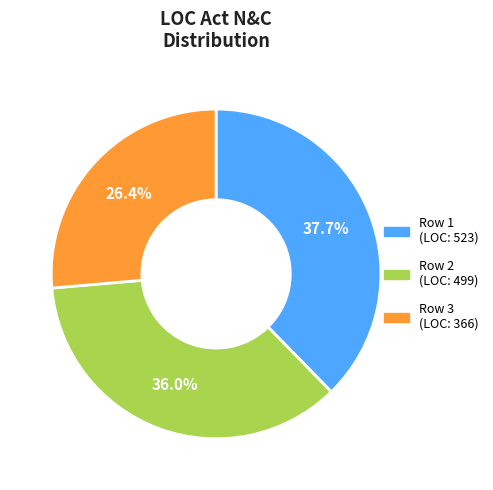

What is the ratio of the value at Row 1 (LOC: 523) to the value at Row 3 (LOC: 366)?

1.4